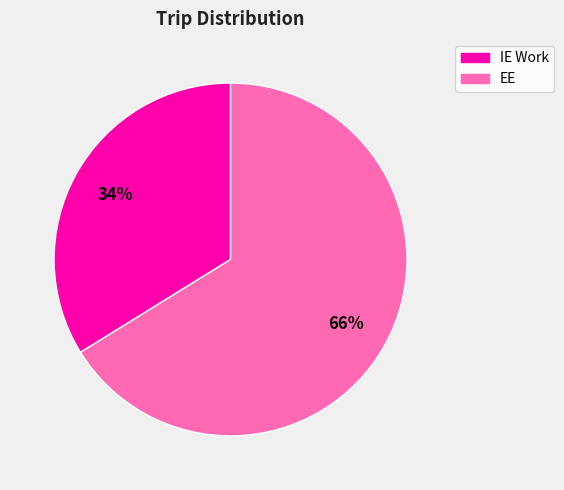

What percentage is the EE slice, to the nearest percent?

66%